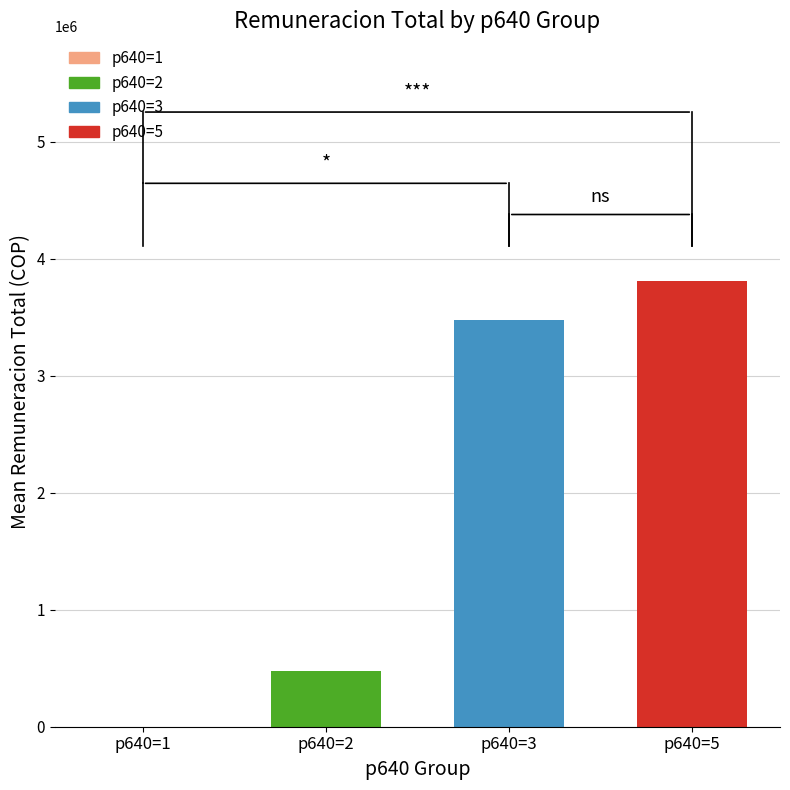

Are the bars horizontal?

No